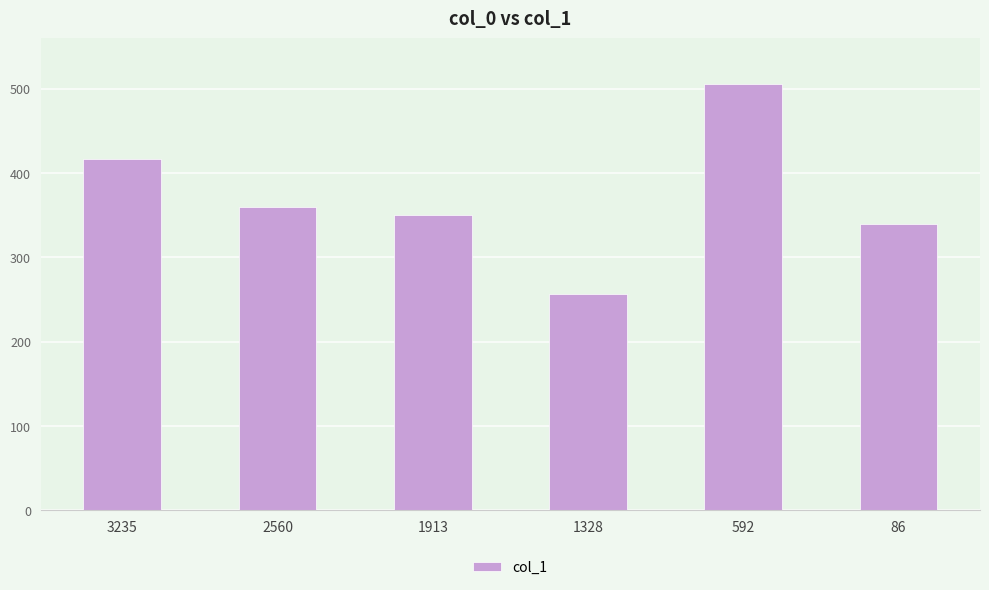

Rank the categories by value from highest to lowest.

592, 3235, 2560, 1913, 86, 1328